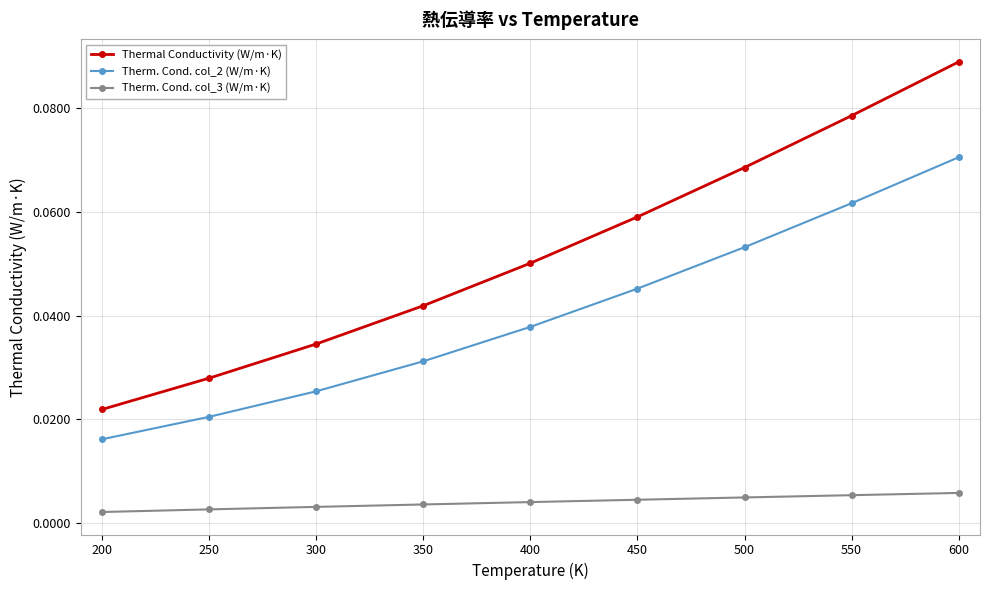

Which series has the widest spread of values?

Thermal Conductivity (W/m·K)